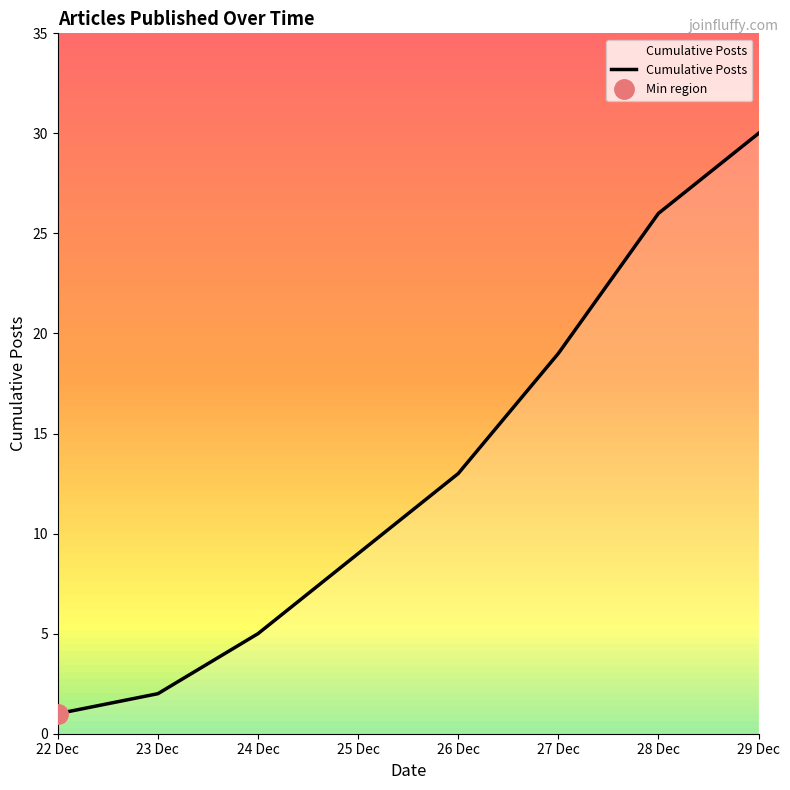

Count the values in the range 5 to 26.

5